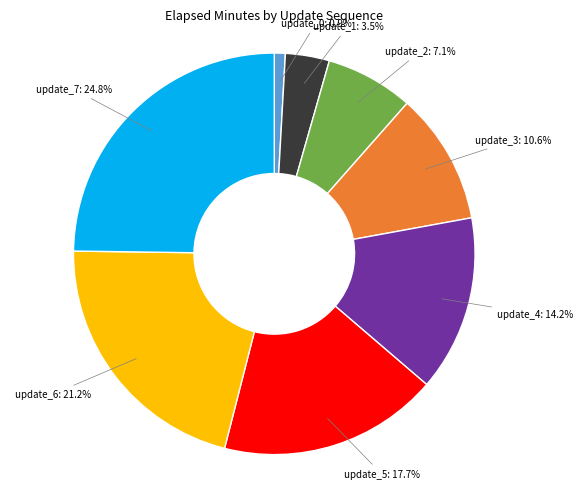

What percentage is NOT represented by update_1?

96.5%